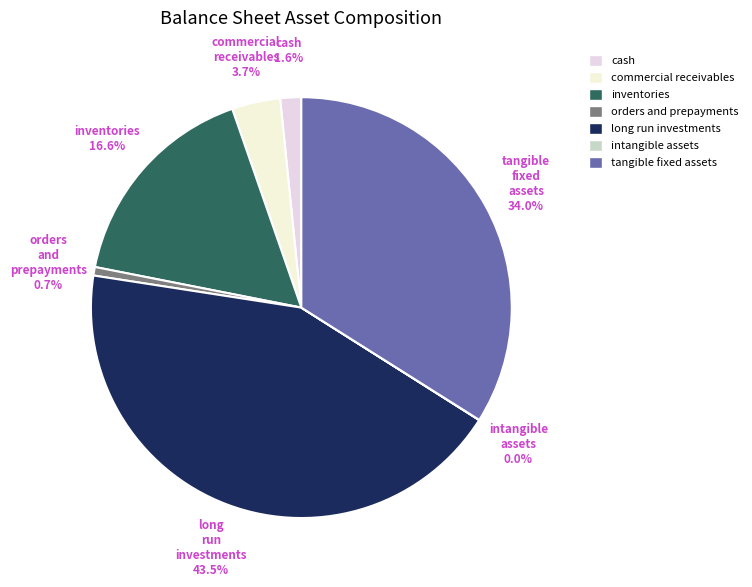

Which category has the smallest portion of the pie?

intangible_assets